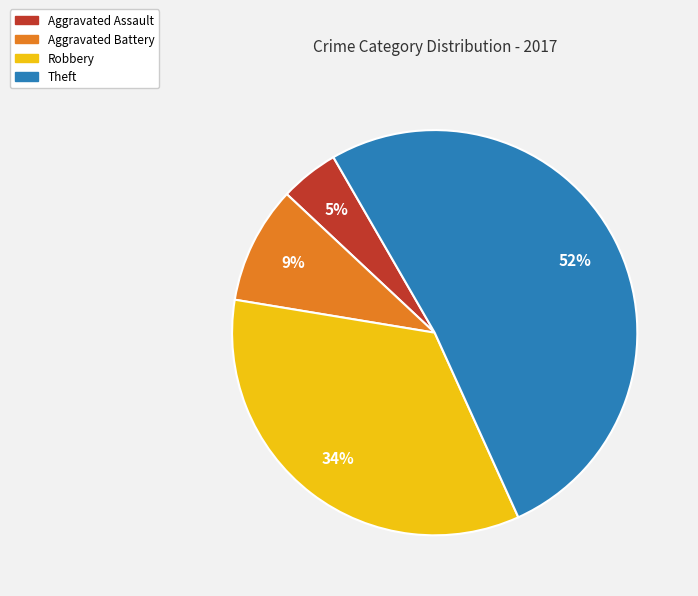

Count the number of slices in the pie.

4